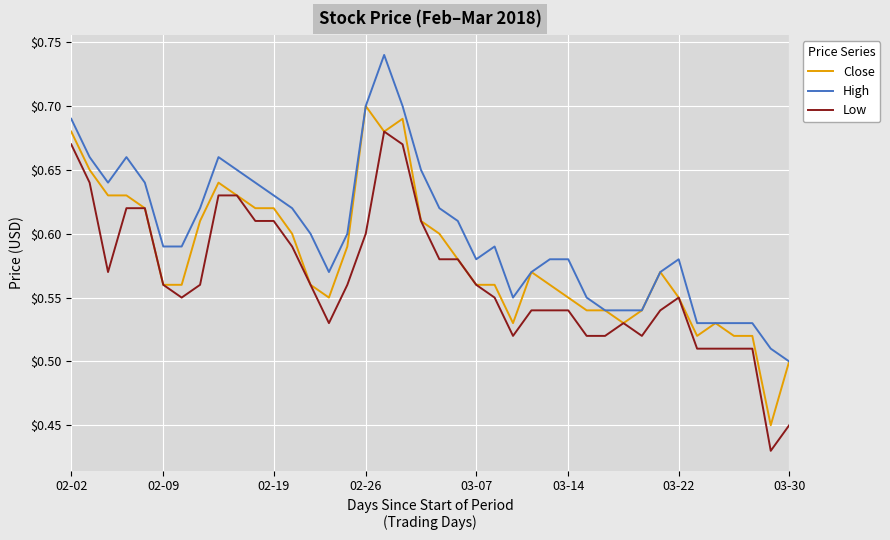

What is the difference between the second highest and minimum values in the Close series?

0.2